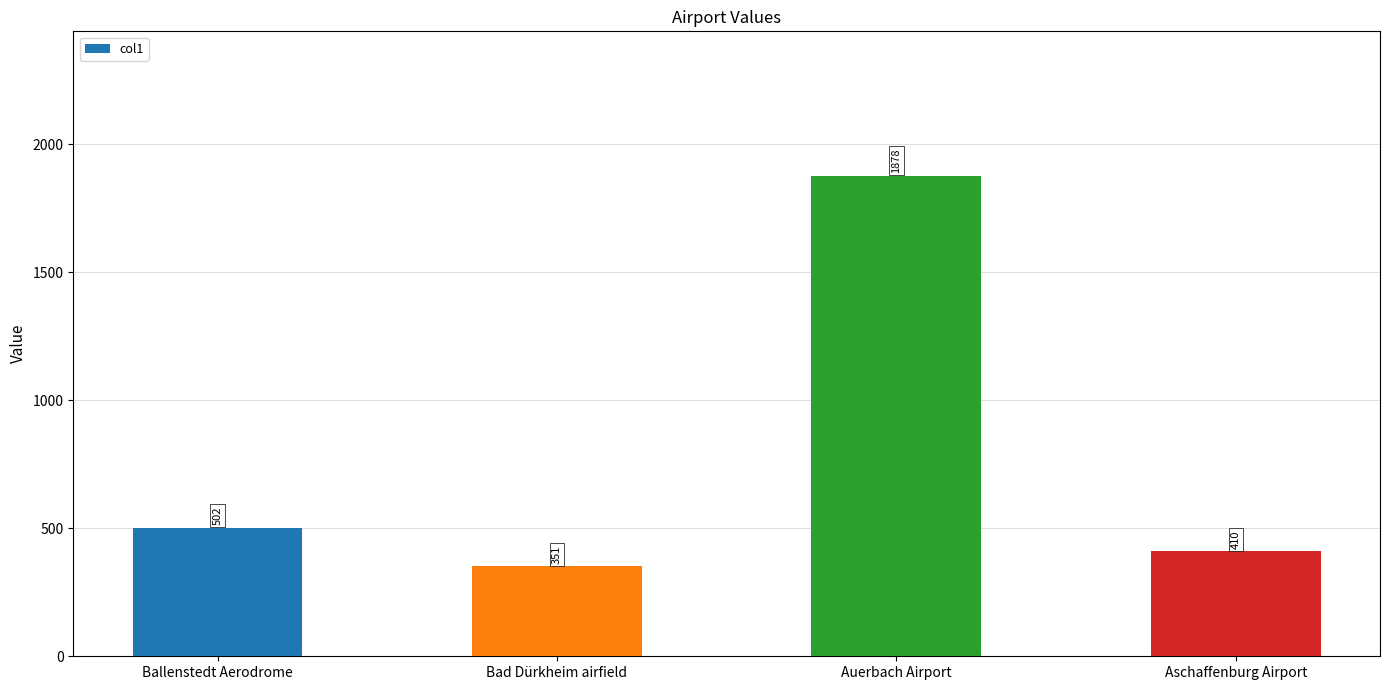

What is the label of the 3rd bar from the left?

Auerbach Airport